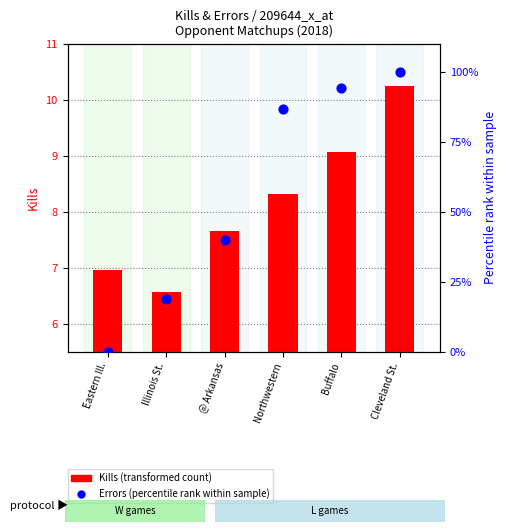

What are all the series names shown in the legend?

Kills (transformed count), Errors (percentile rank)